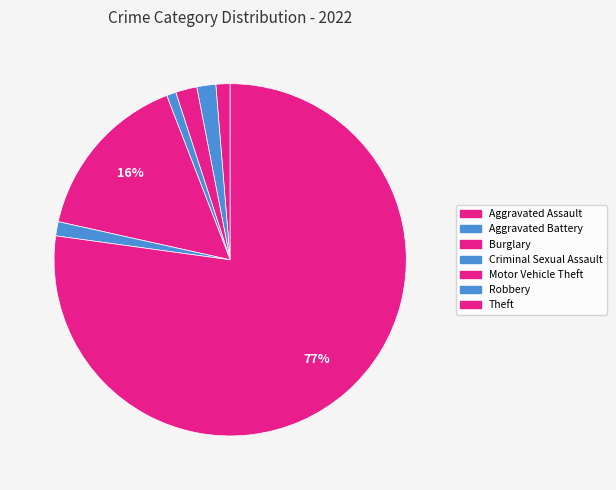

Is Theft the majority of the pie?

Yes